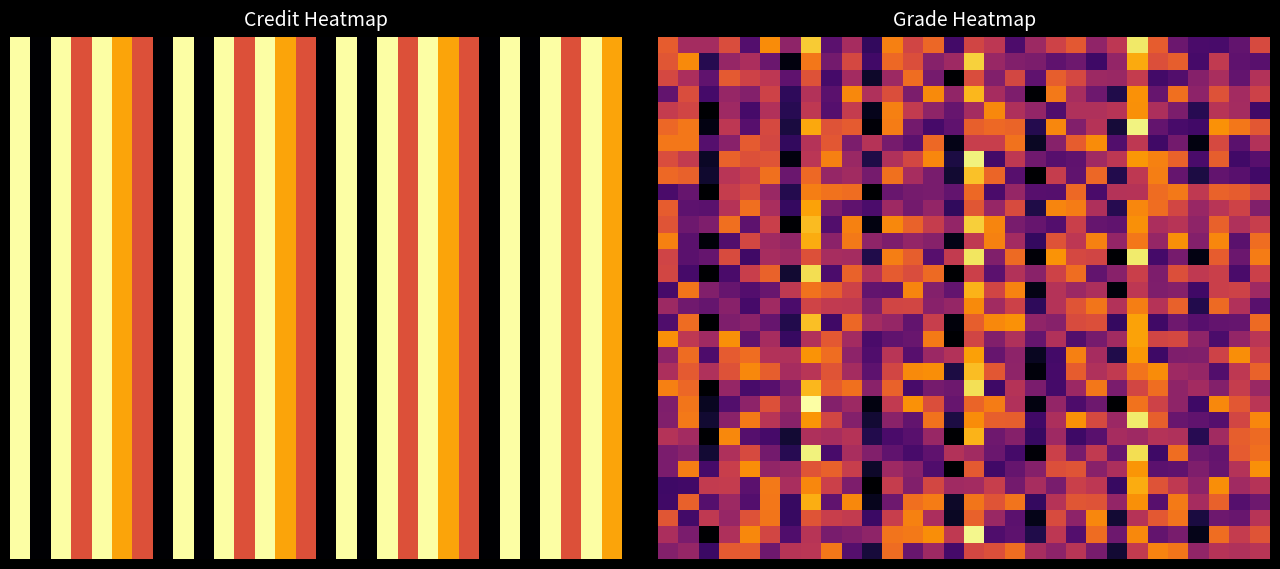

At which category is the sum across all series the highest?

23